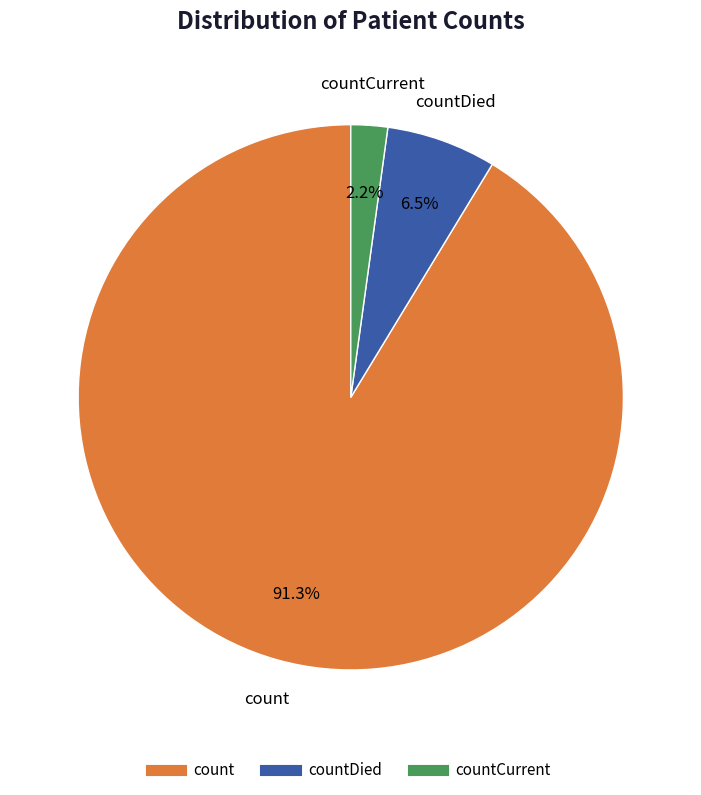

How many segments does this pie chart have?

3